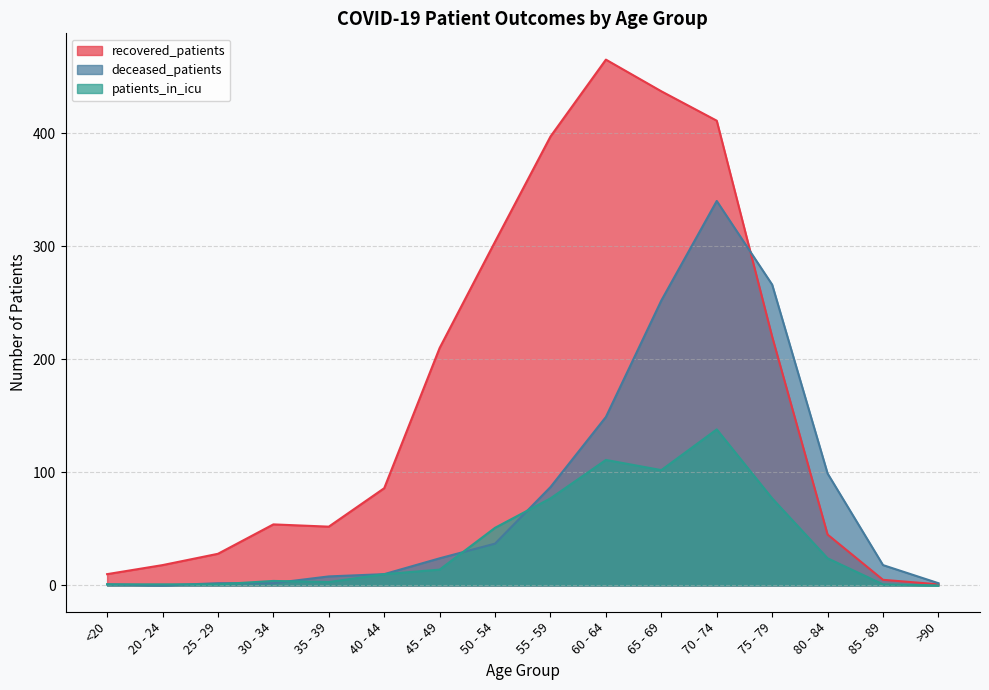

What is the label of the 6th point from the right?

65 - 69